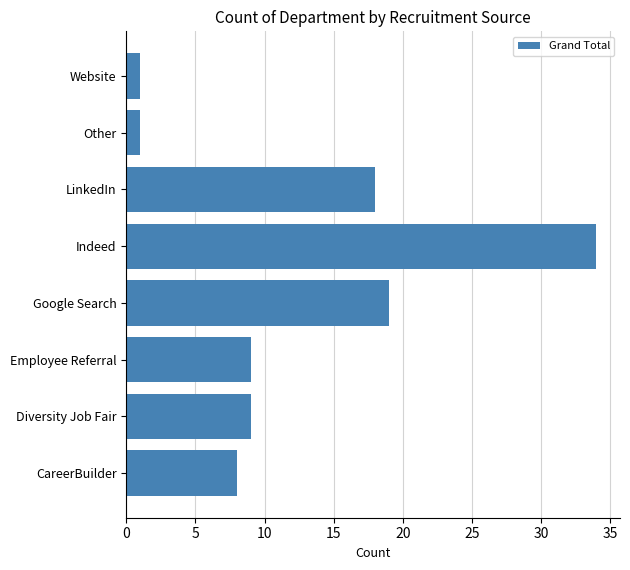

What is the change in value from CareerBuilder to LinkedIn?

+10